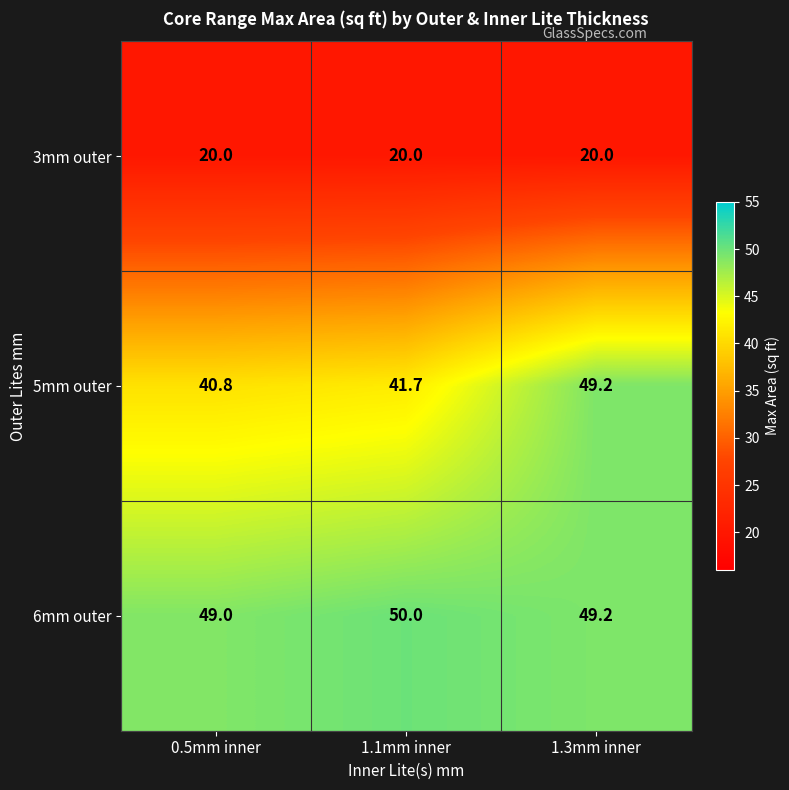

What is the average value of the 6mm outer series?

49.4